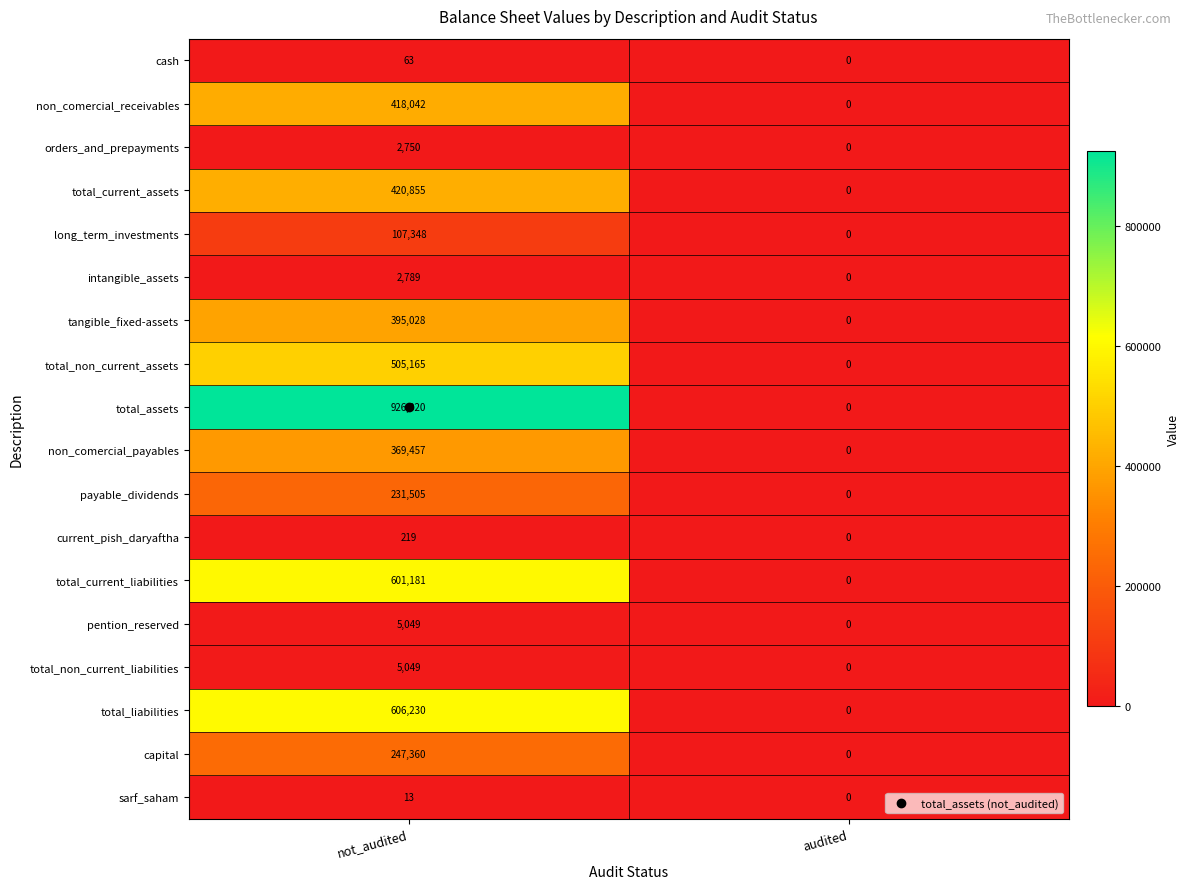

Between not_audited and audited, which series saw the biggest shift?

total_assets